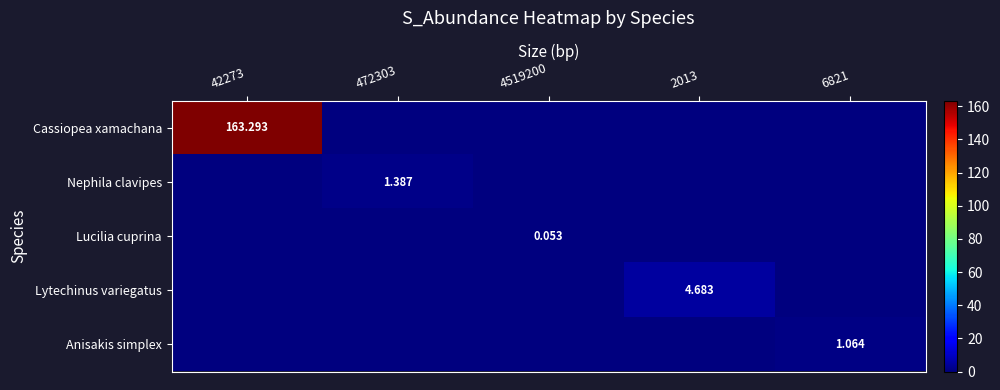

What is the average value of the Lytechinus variegatus series?

0.9